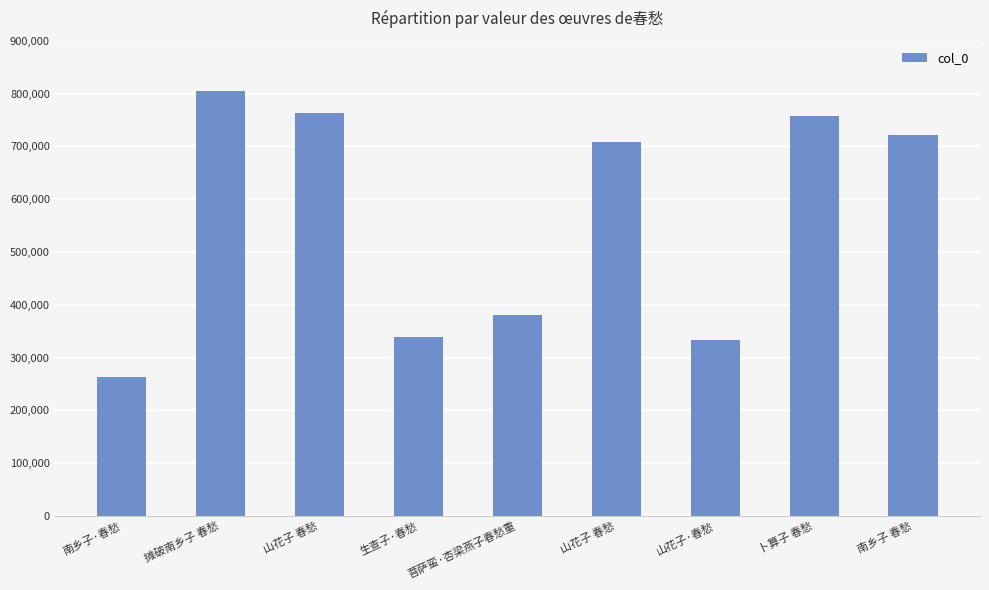

What is the change in value from 摊破南乡子 春愁 to 南乡子 春愁?

-84233